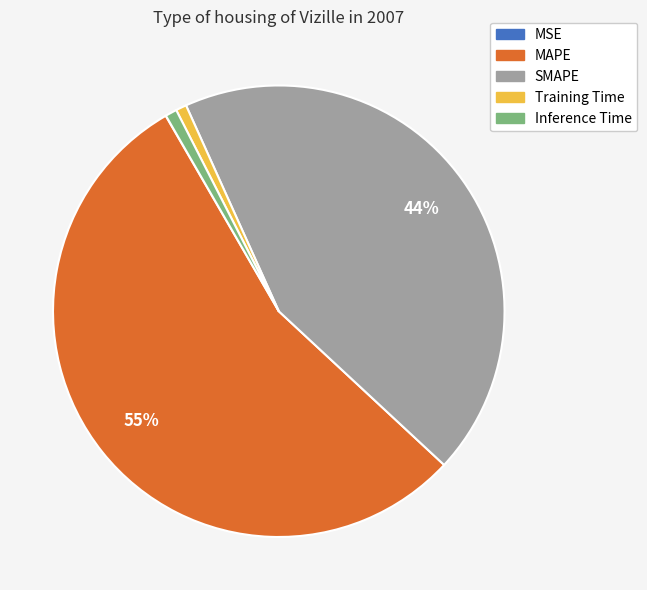

To the nearest percent, what is the average slice percentage?

20%